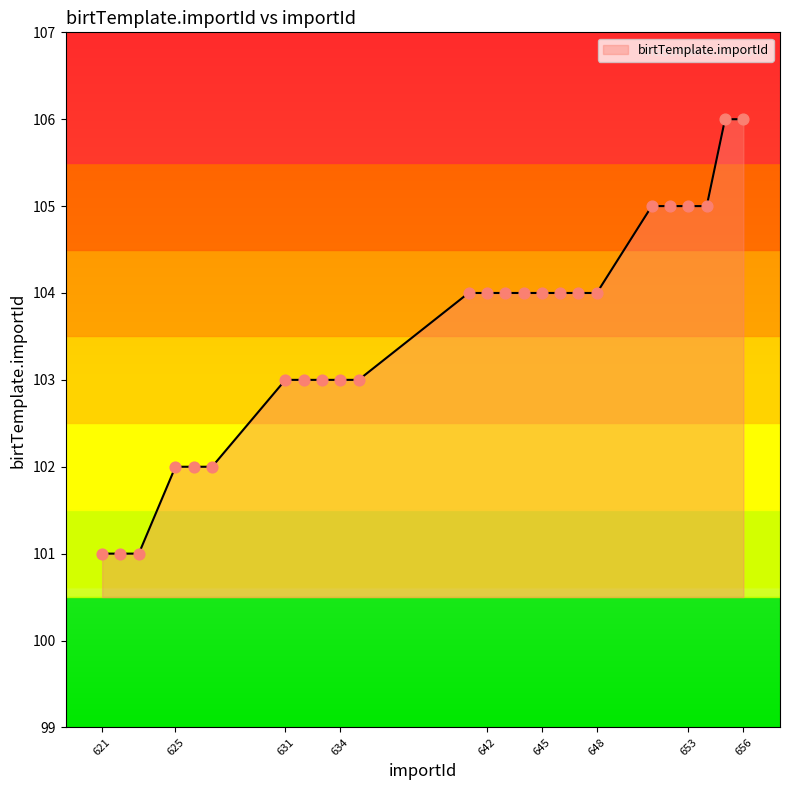

What is the maximum value shown in the chart?

106